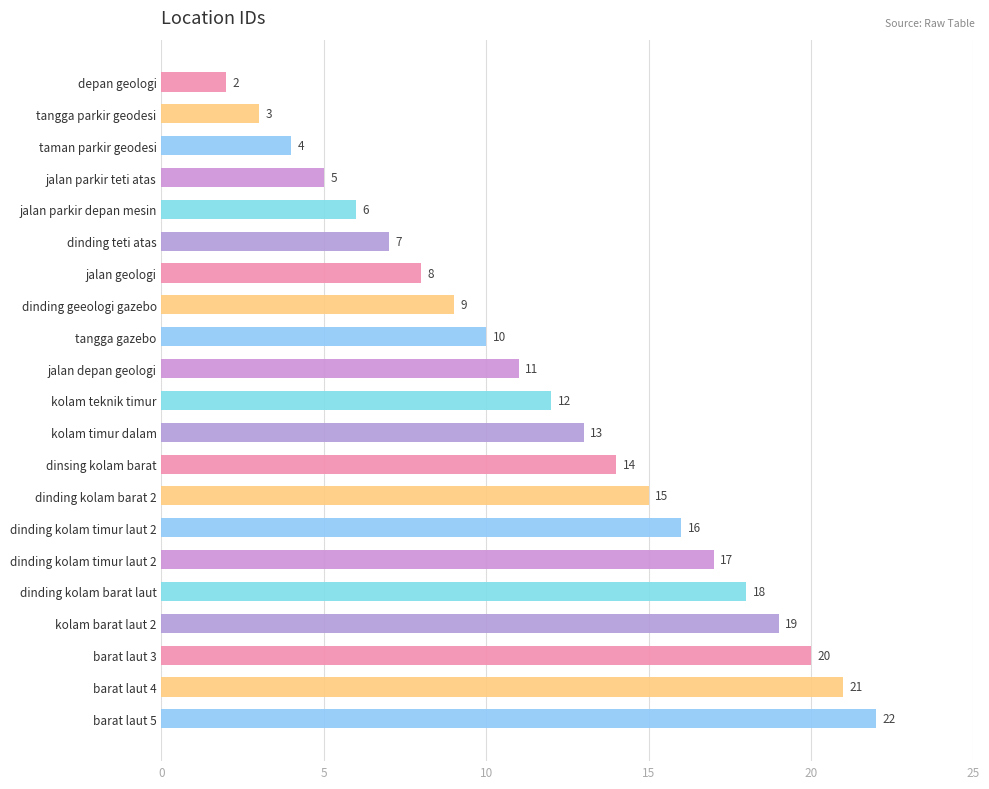

How many data points are less than 12?

10